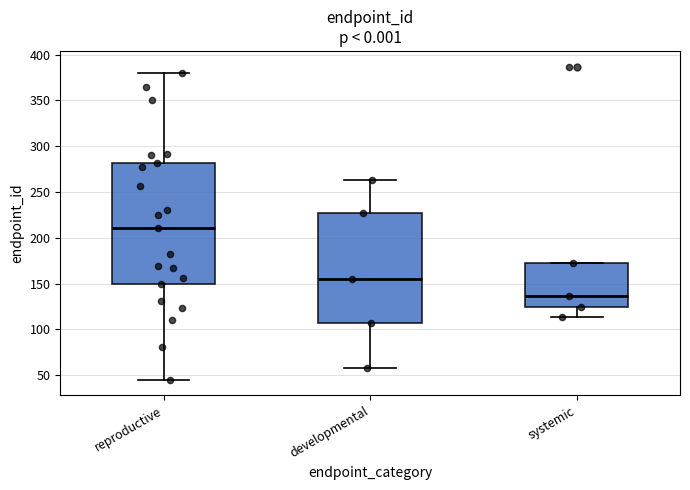

Where is the upper edge of the box for developmental on the y-axis? The values are not printed on the chart, so give them approximately, as read against the axis.

225